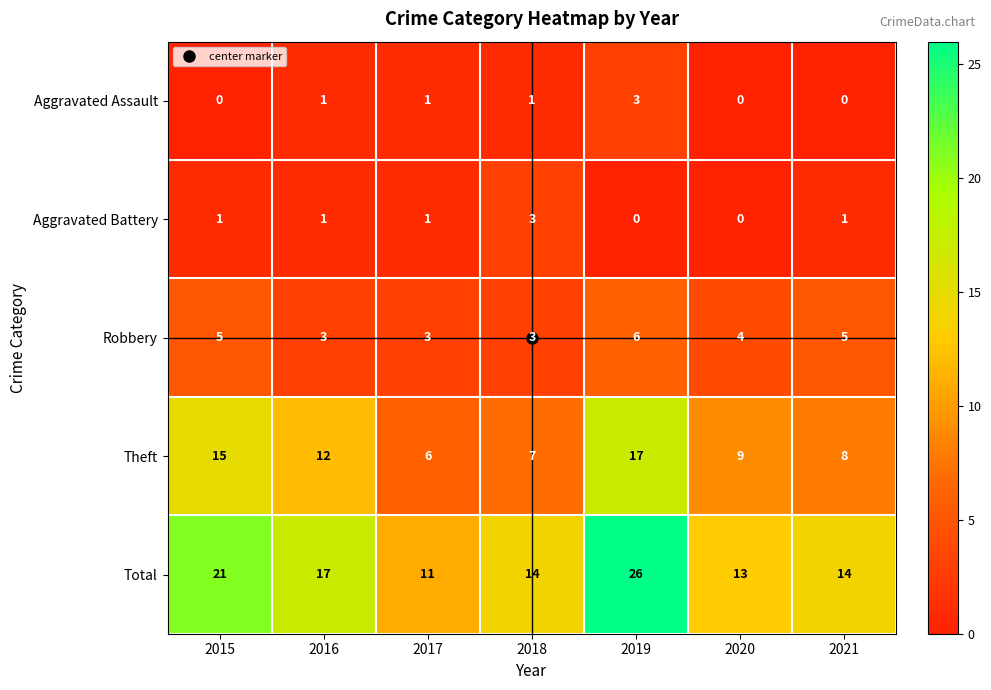

At which label does Total reach its peak?

2019